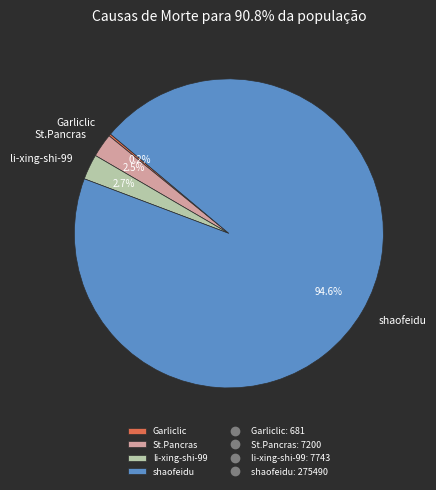

To the nearest percent, what portion does li-xing-shi-99 represent?

3%